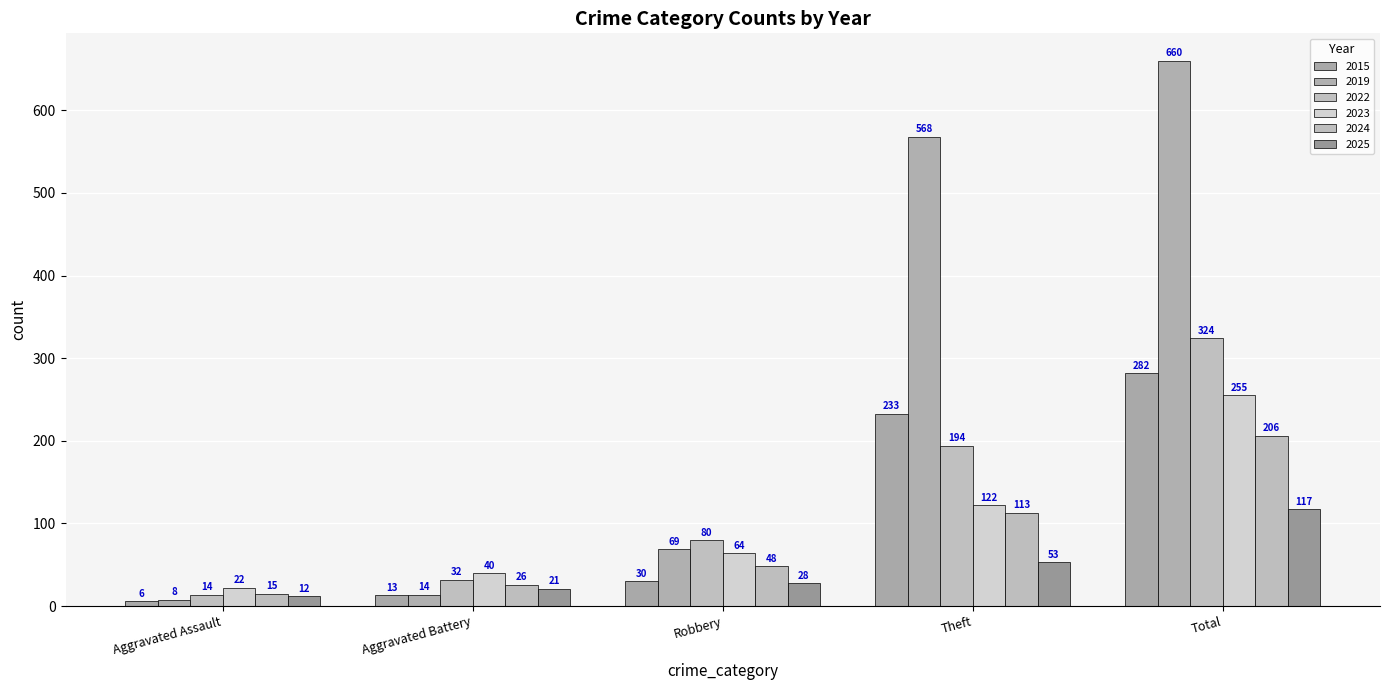

How many series are shown in this chart?

6